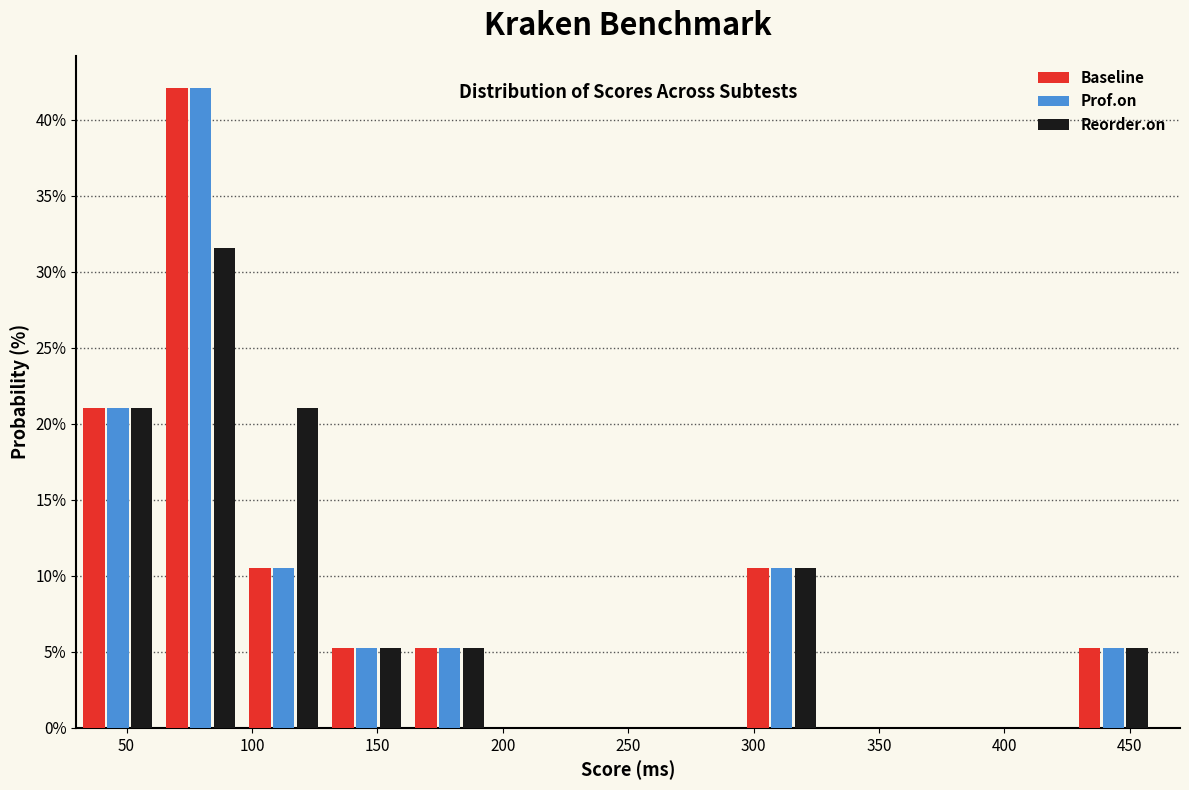

What is the height of the Prof.on bar covering 130 to 160 on the x-axis? Neither the bar edges nor the heights are printed on the chart, so give them approximately, as read against the axes.

5.5